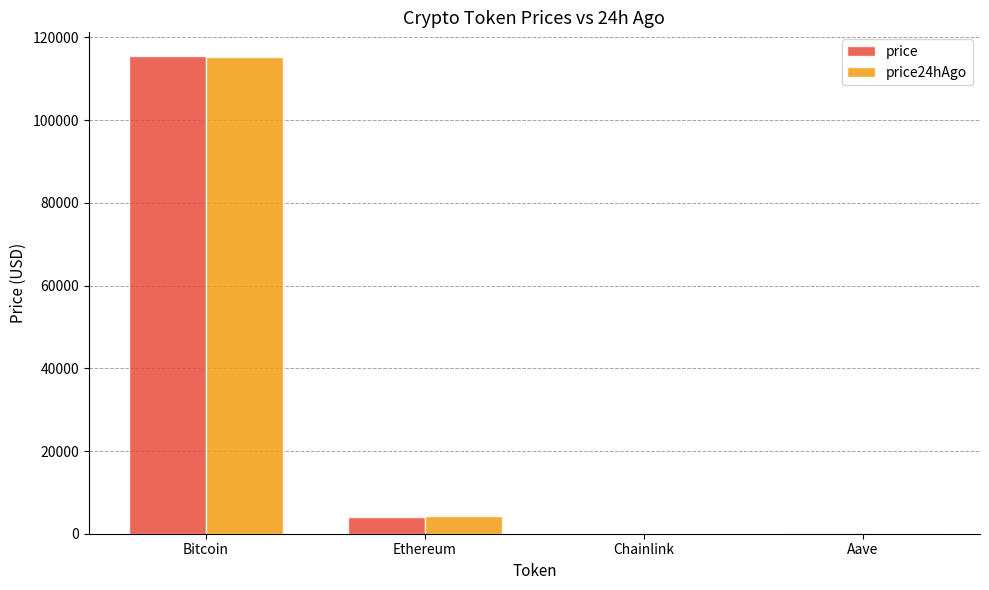

The value of price24hAgo at Bitcoin is 115384.0. True or false?

True